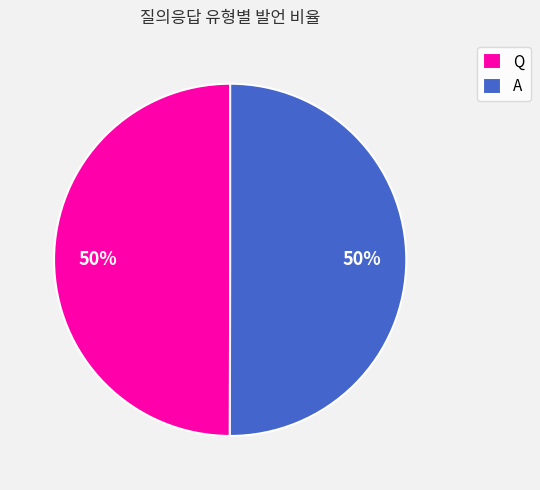

What percentage is the Q slice, to the nearest percent?

50%